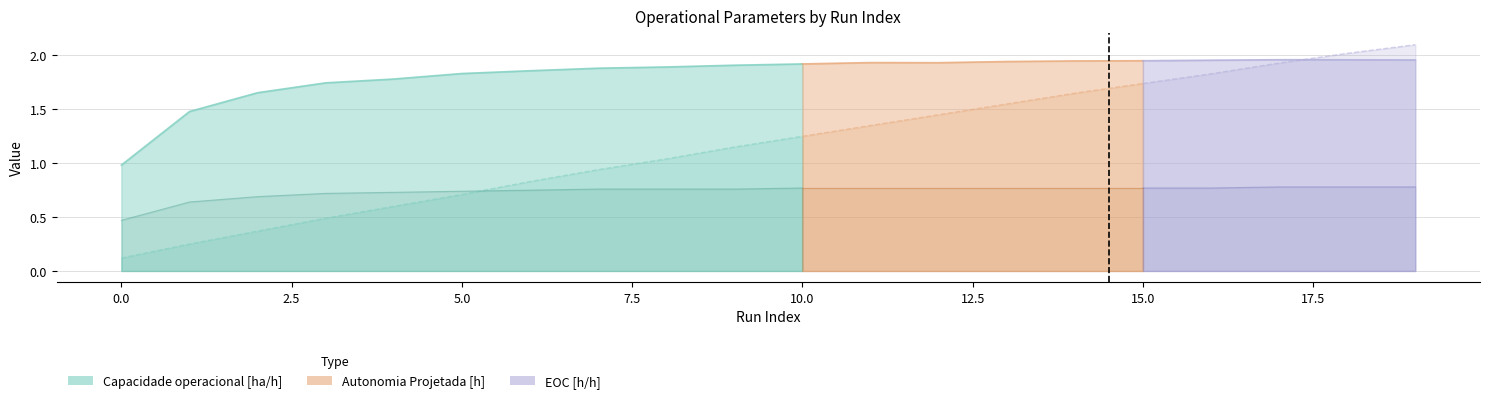

Rank the categories by Capacidade operacional [ha/h] value from highest to lowest.

17, 18, 19, 16, 15, 14, 13, 11, 12, 10, 9, 8, 7, 6, 5, 4, 3, 2, 1, 0